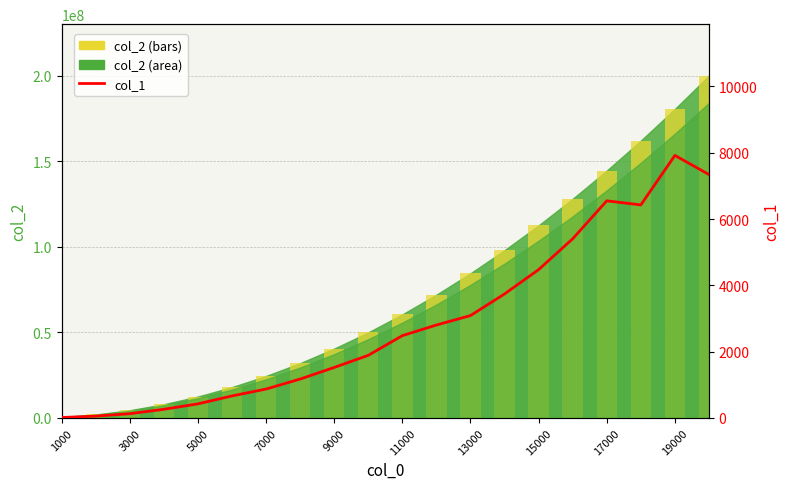

What is the value of the col_1 bar at the 8th from the left?

1172